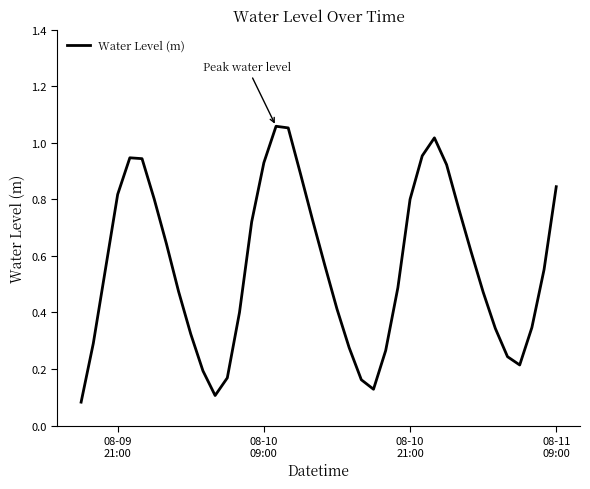

How many interior local valleys (lower than both neighbors) does the data have?

3